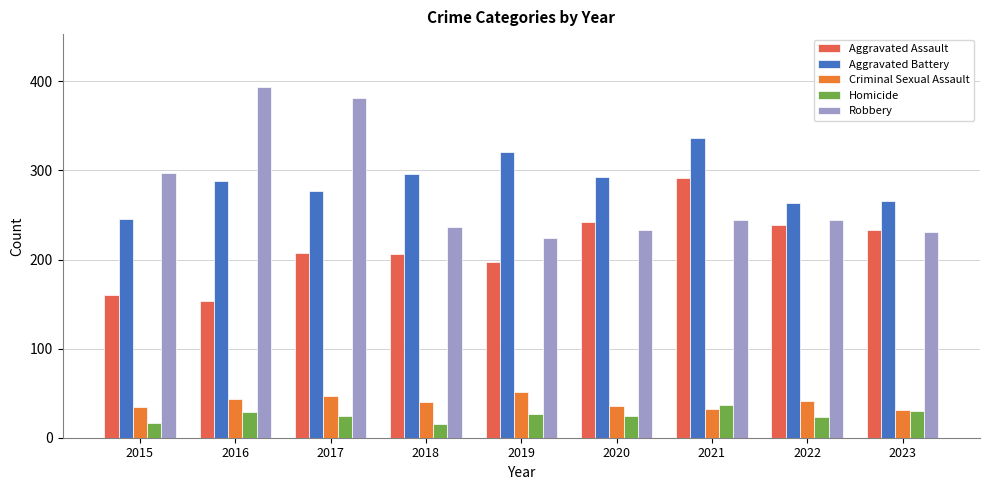

Which series has the widest spread of values?

Robbery